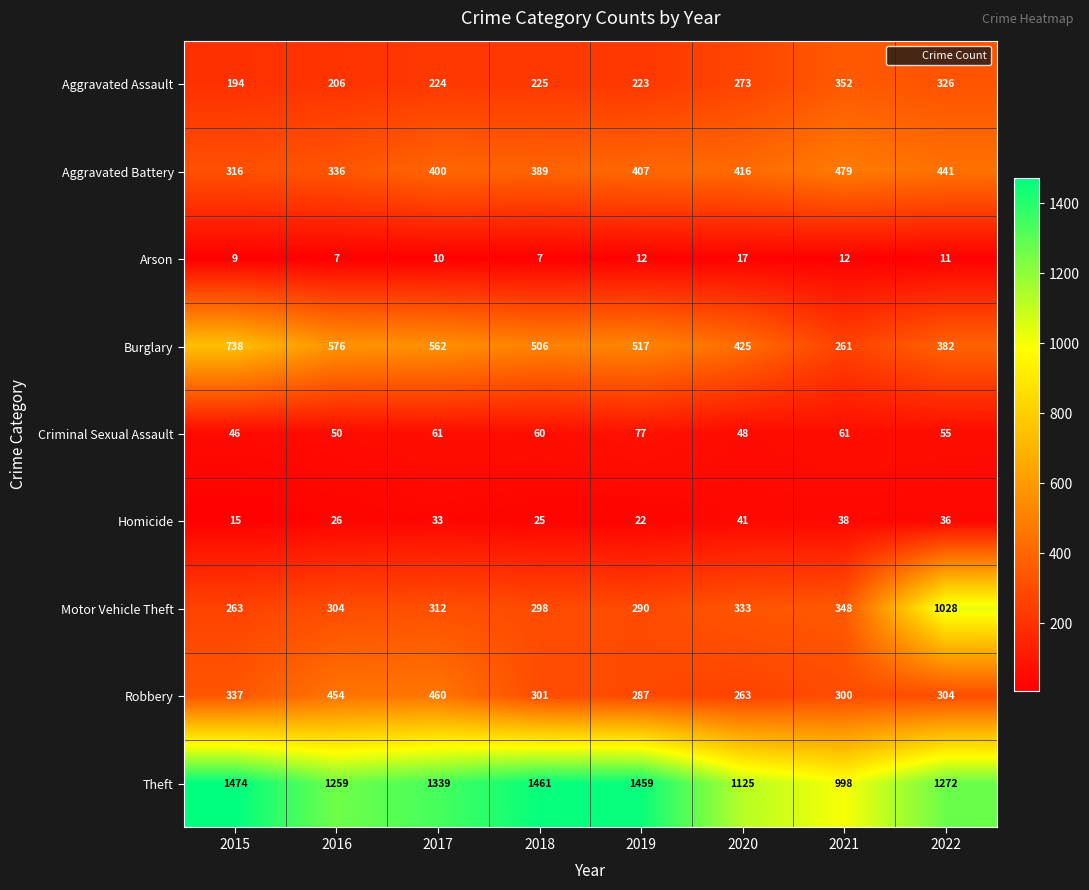

True or false: Burglary has a value of 382 at 2022.

True